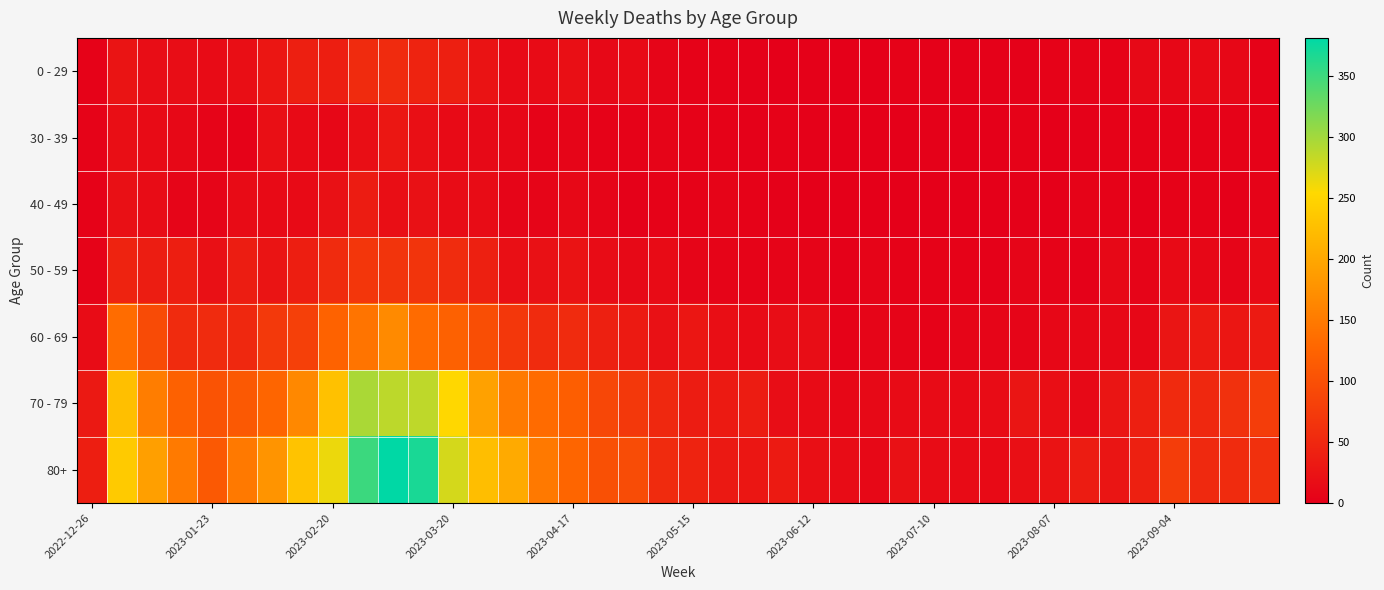

At how many categories does at least one series exceed 322?

3